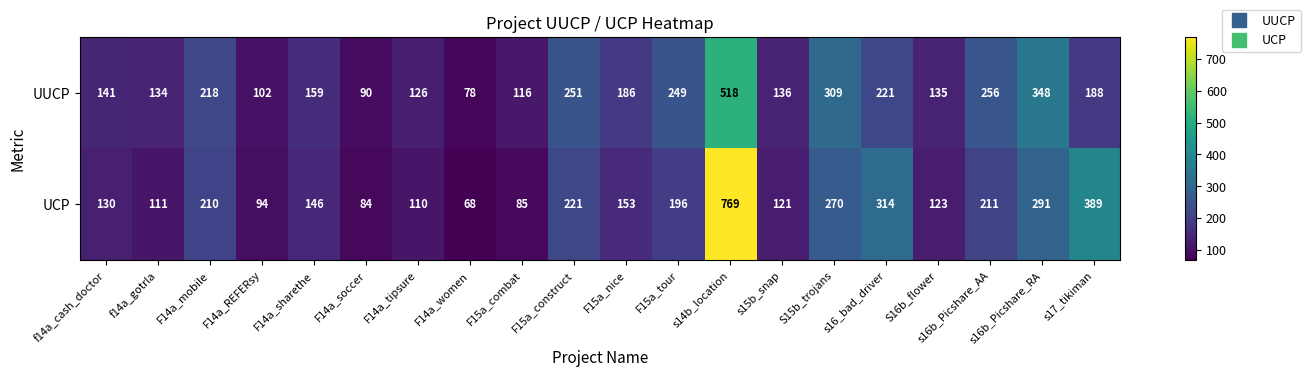

Rank the series by their average value, from highest to lowest.

UCP, UUCP